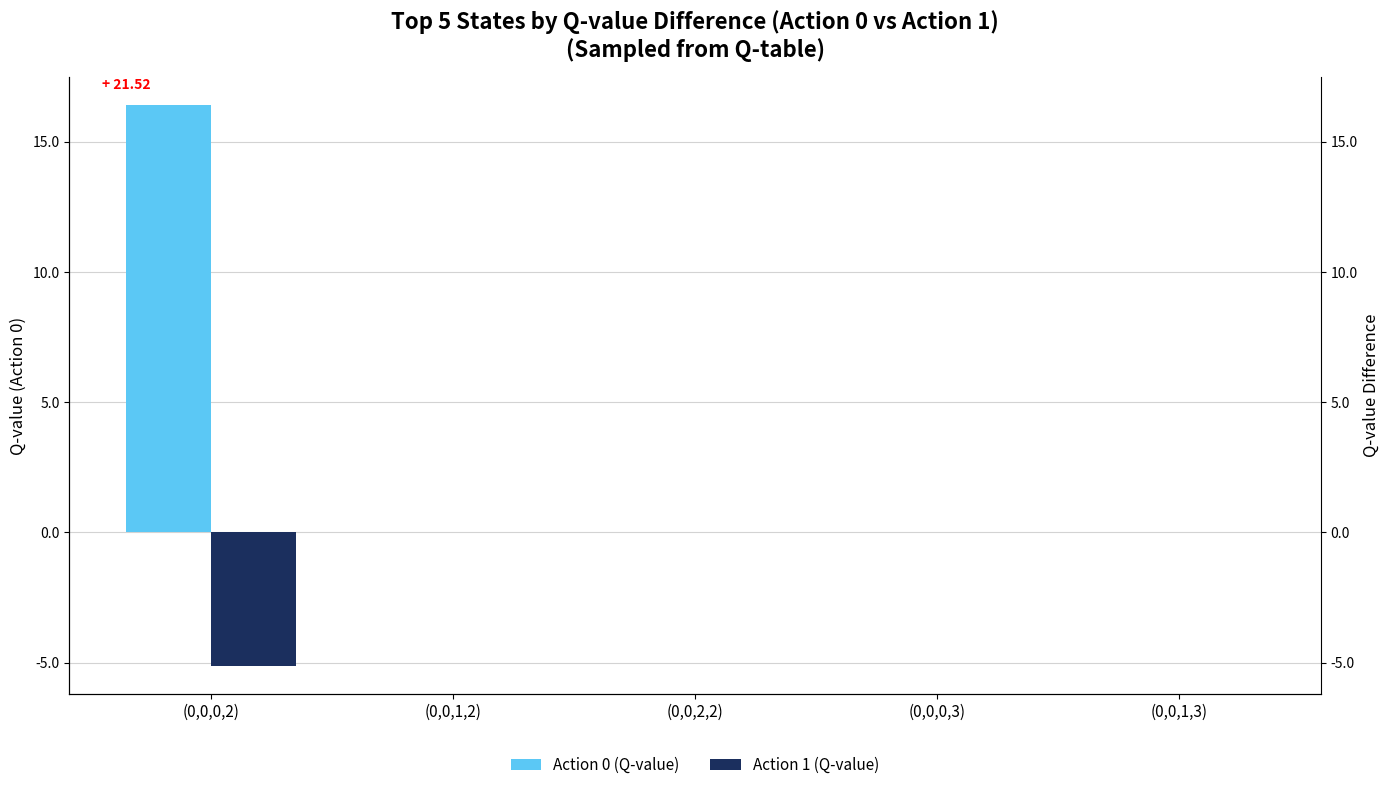

True or false: Action 0 (Q-value) has a value of 0.0 at (0,0,1,3).

True